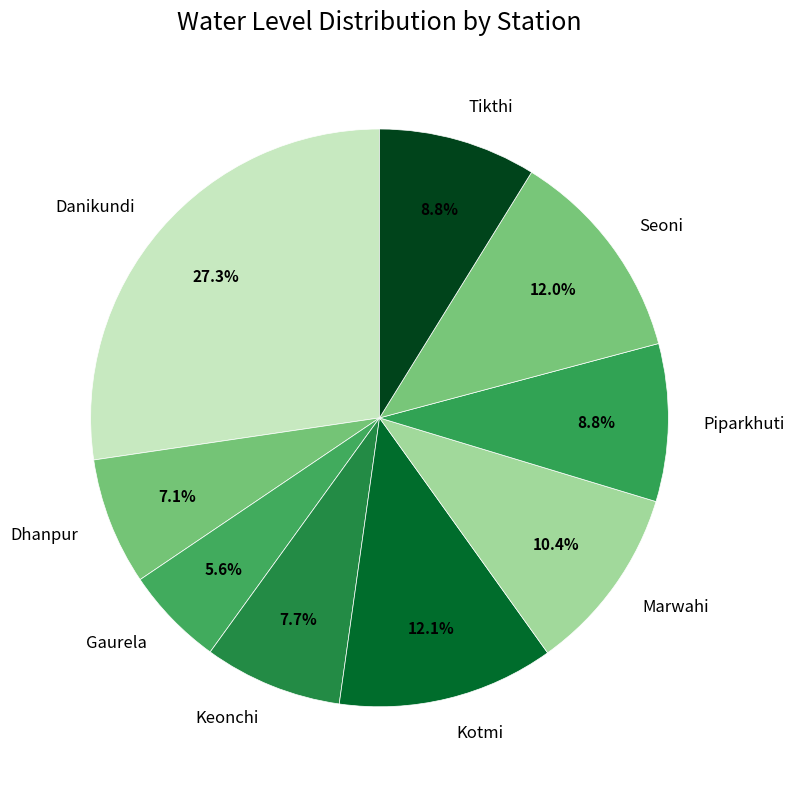

To the nearest percent, what is the combined percentage of Seoni and Kotmi?

24%